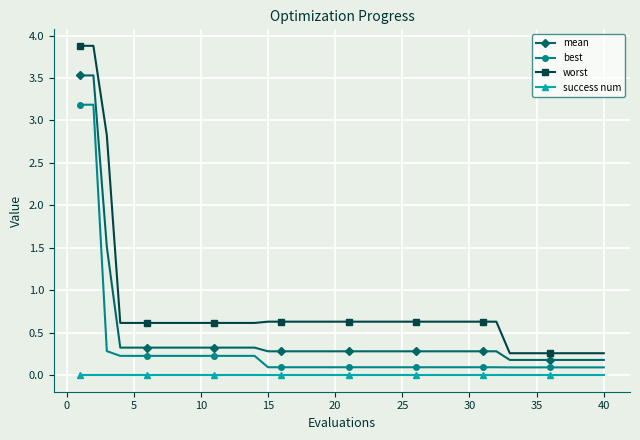

Which series has the widest spread of values?

worst